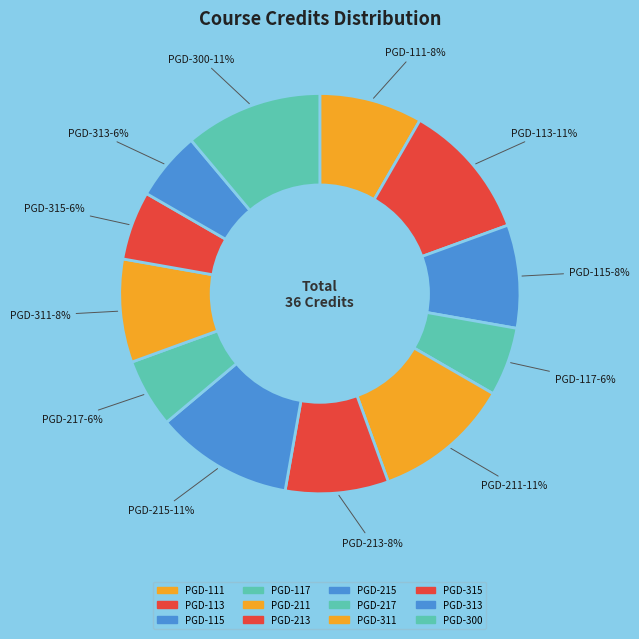

Combined, what portion of the pie is PGD-111 and PGD-313?

13.9%